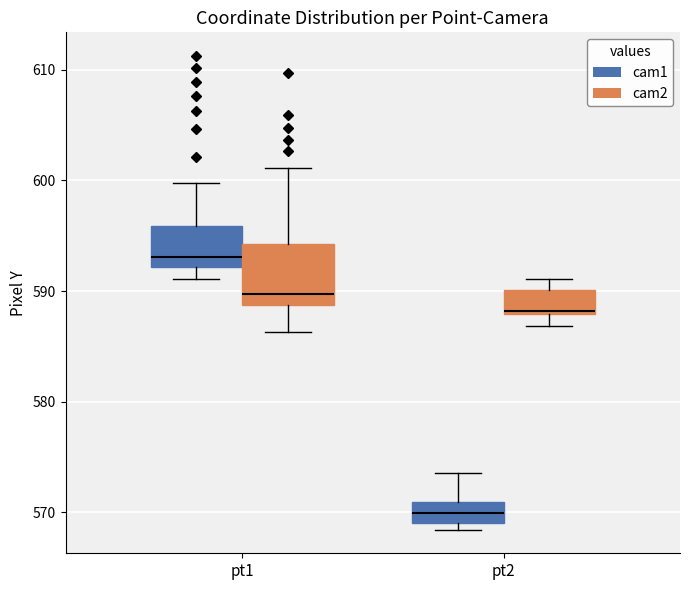

Which box's median line is the lowest?

pt2 (cam1)